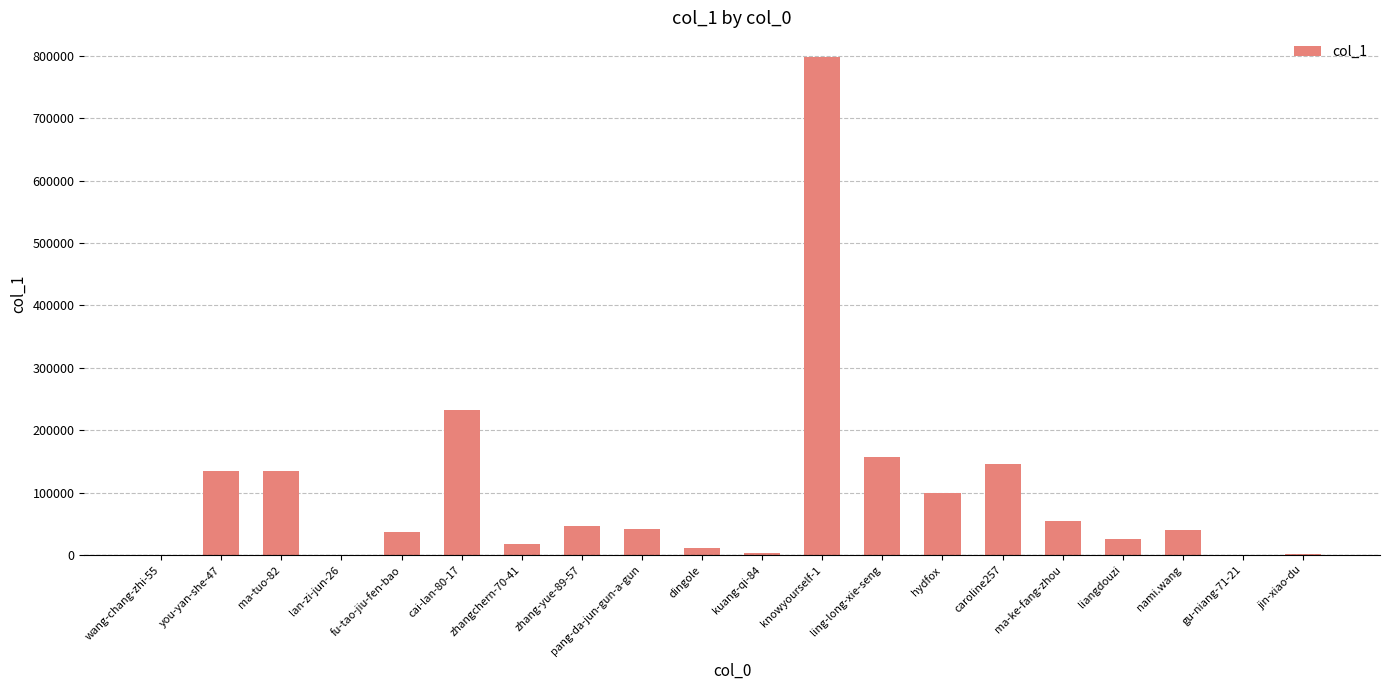

At which category does the chart reach its peak across all series?

knowyourself-1